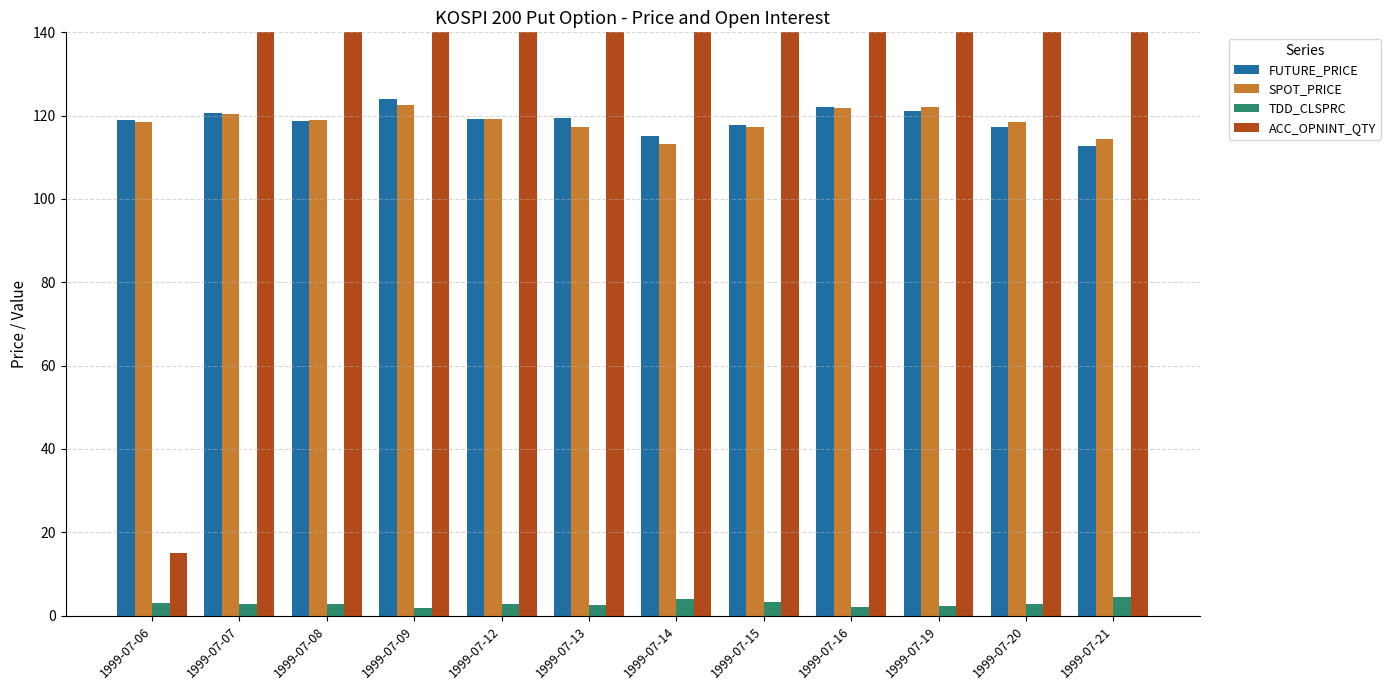

True or false: ACC_OPNINT_QTY has a value of 28396.4 at 1999-07-20.

False